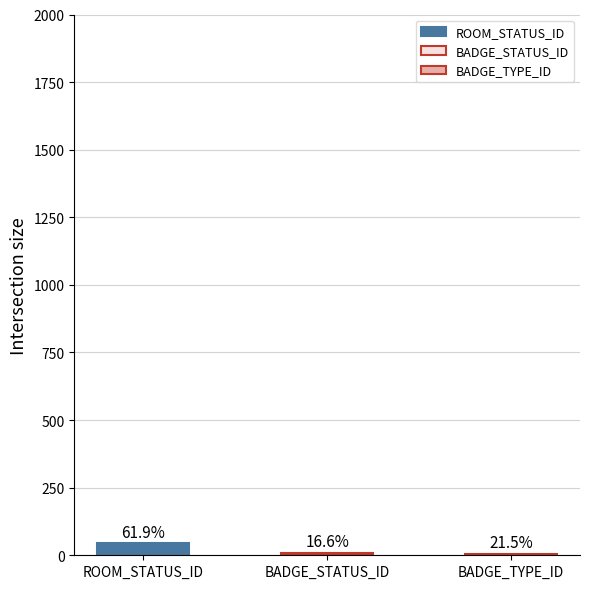

What is the greatest value displayed?

44